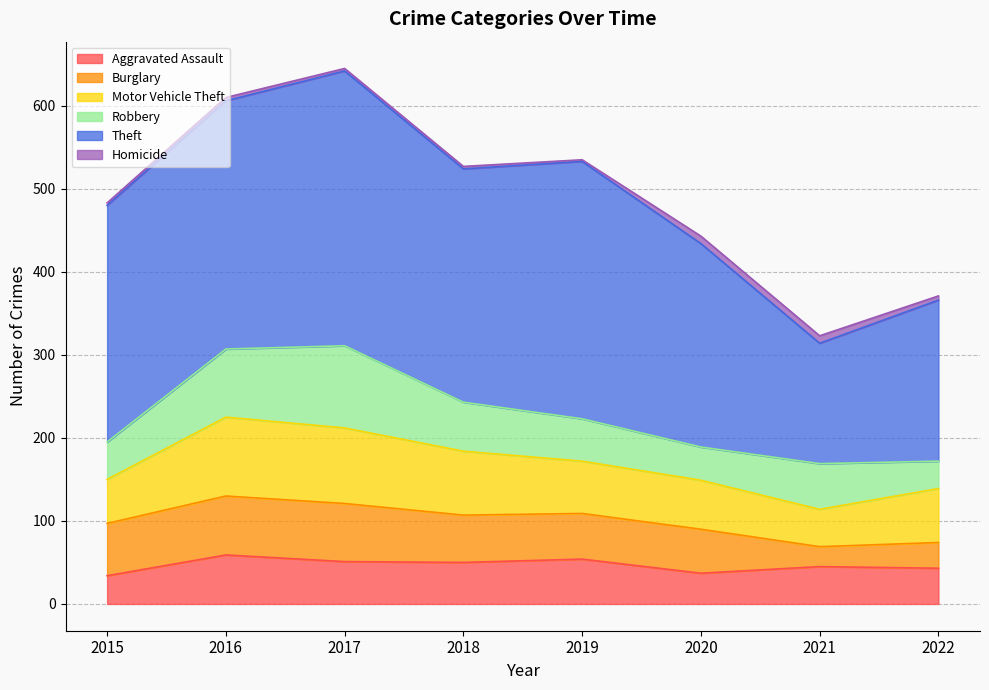

Where is the first local minimum for Robbery?

2020